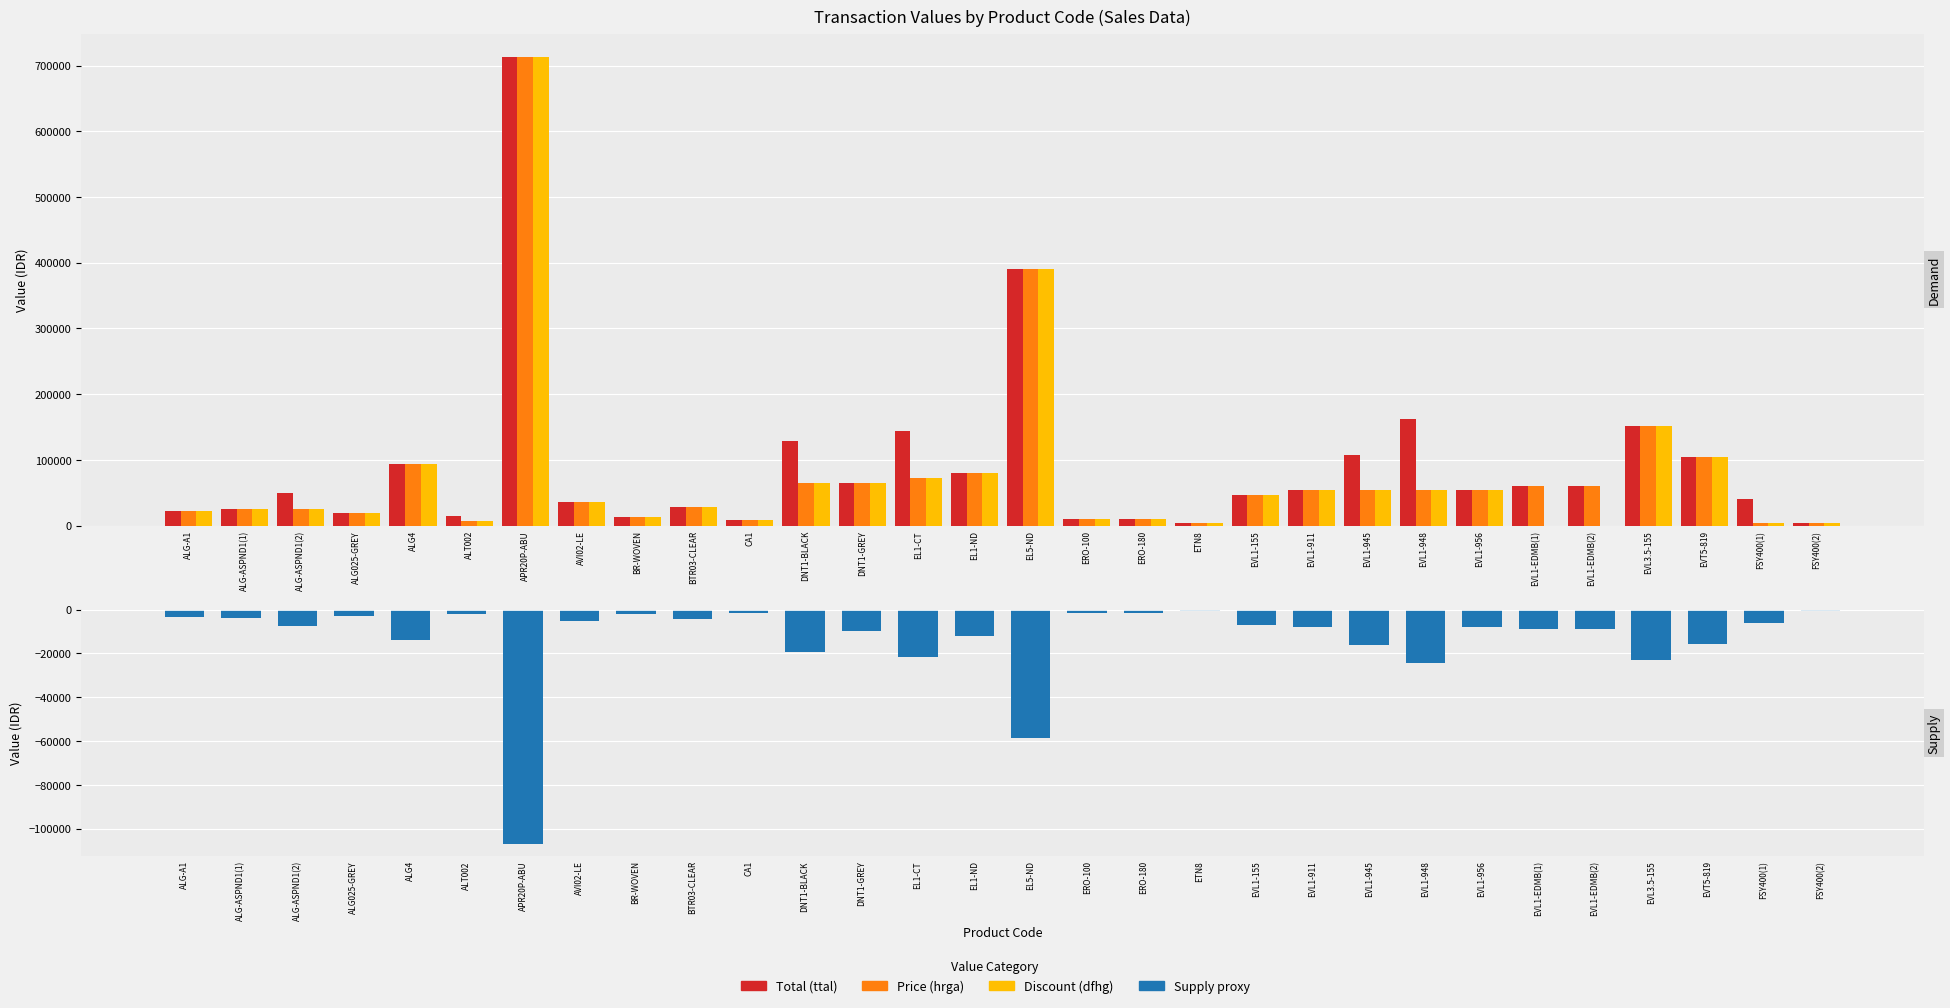

Does the chart contain any negative values?

Yes